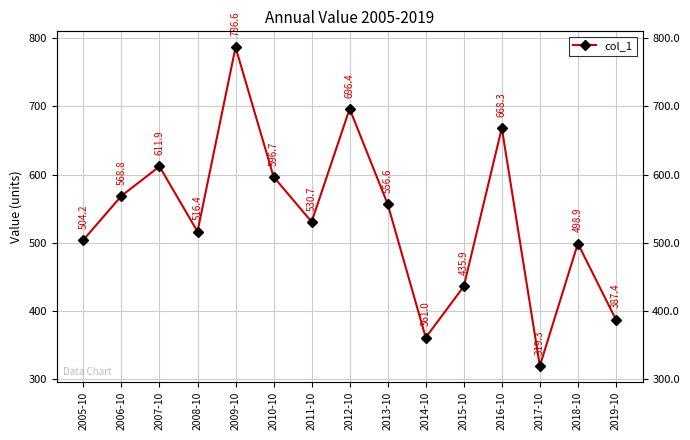

What is the minimum value shown in the chart?

319.3